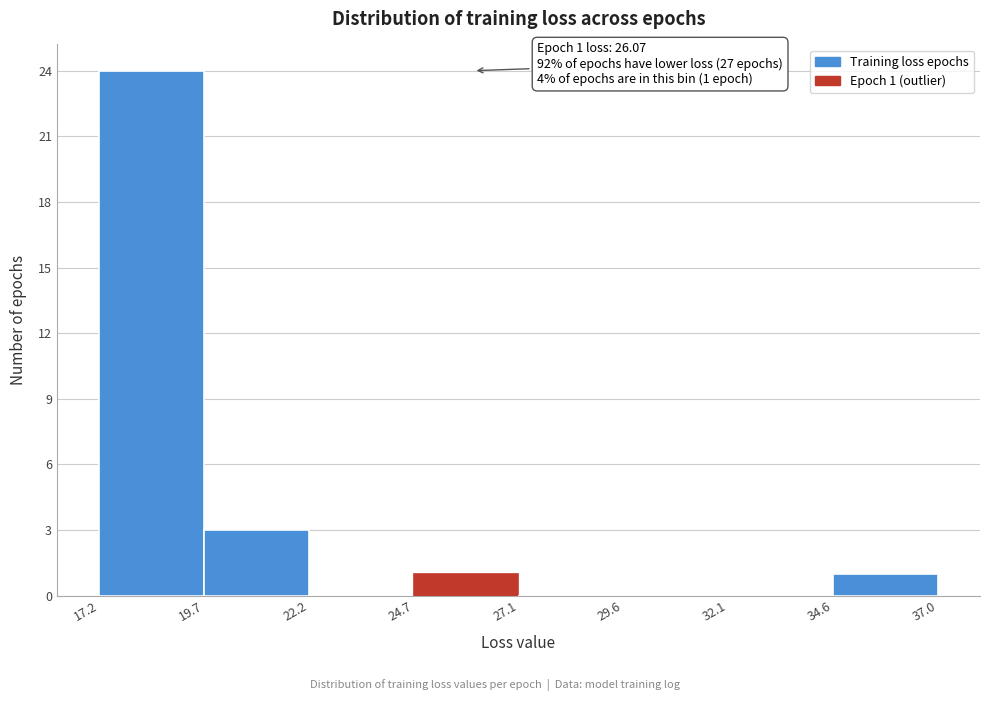

Which range on the x-axis has the tallest bar?

17.2 to 19.7